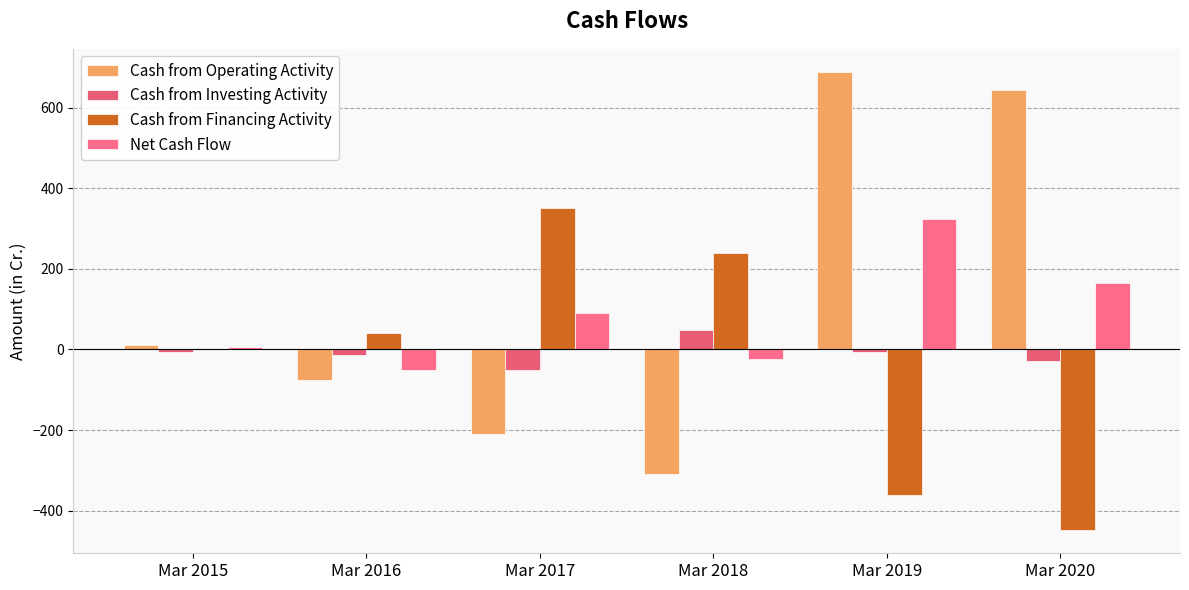

Where does the Net Cash Flow series first go above 91?

Mar 2019